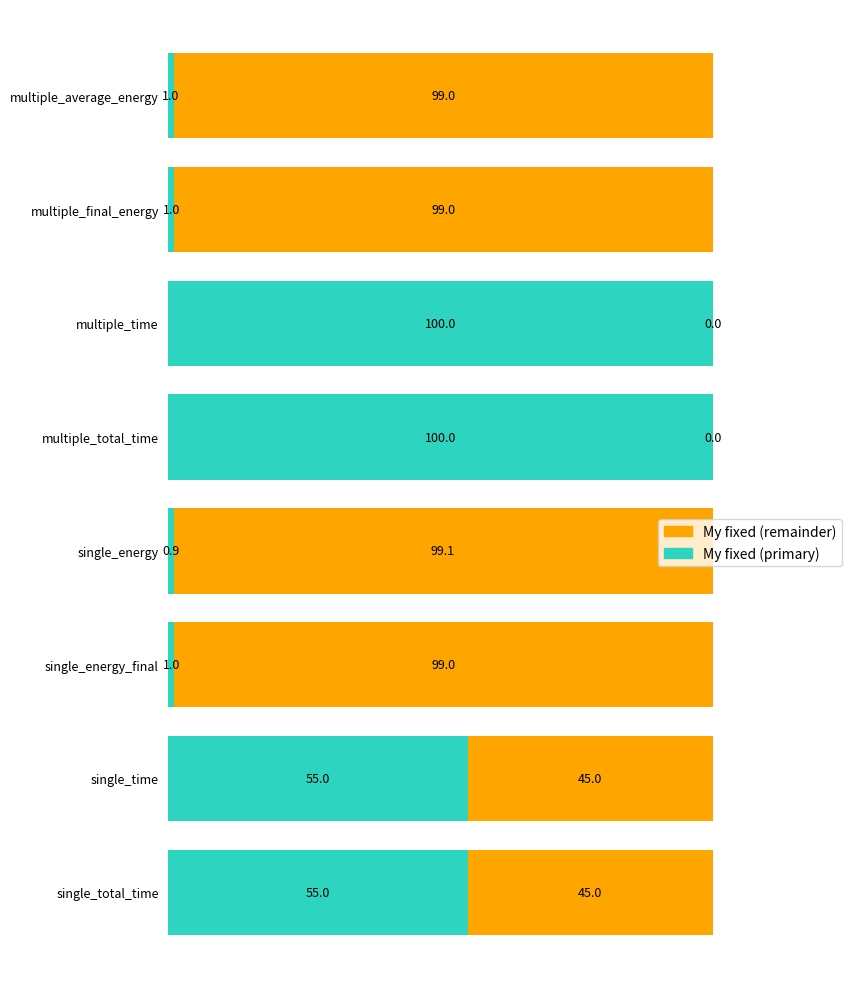

The value of My fixed (primary) at single_energy_final is 1.0. True or false?

True